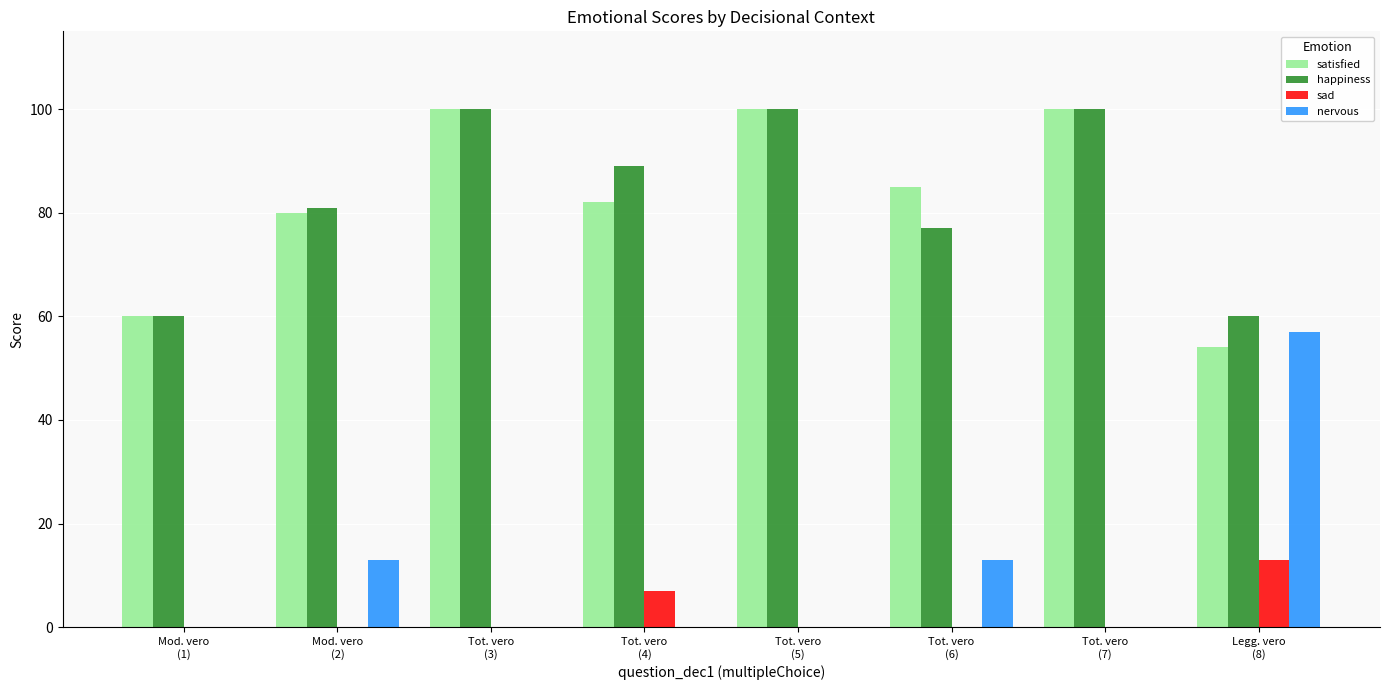

At which label is satisfied closest to 77?

Mod. vero
(2)